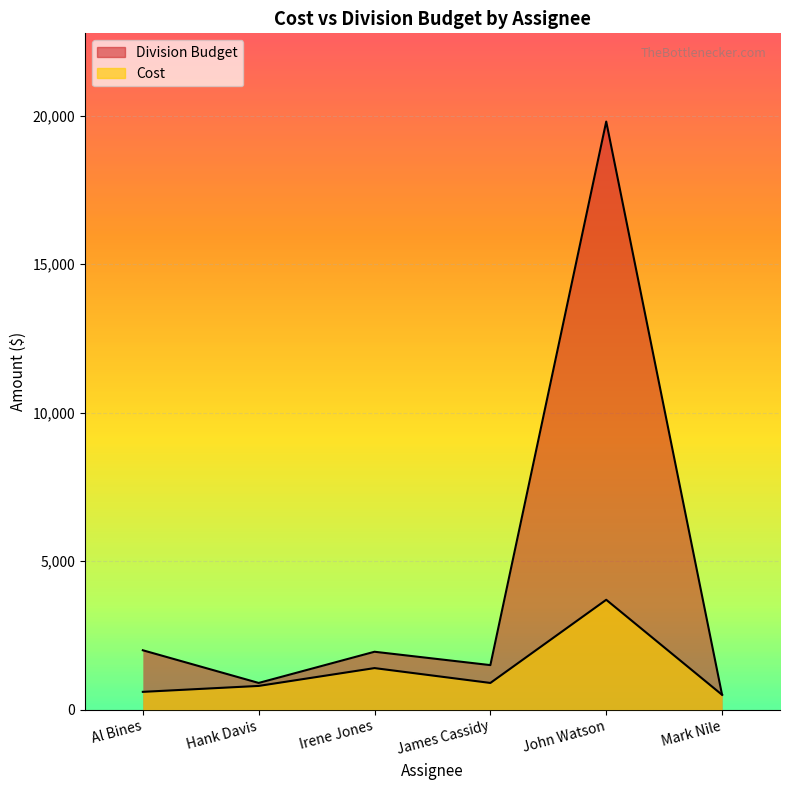

How many series are shown in this chart?

2